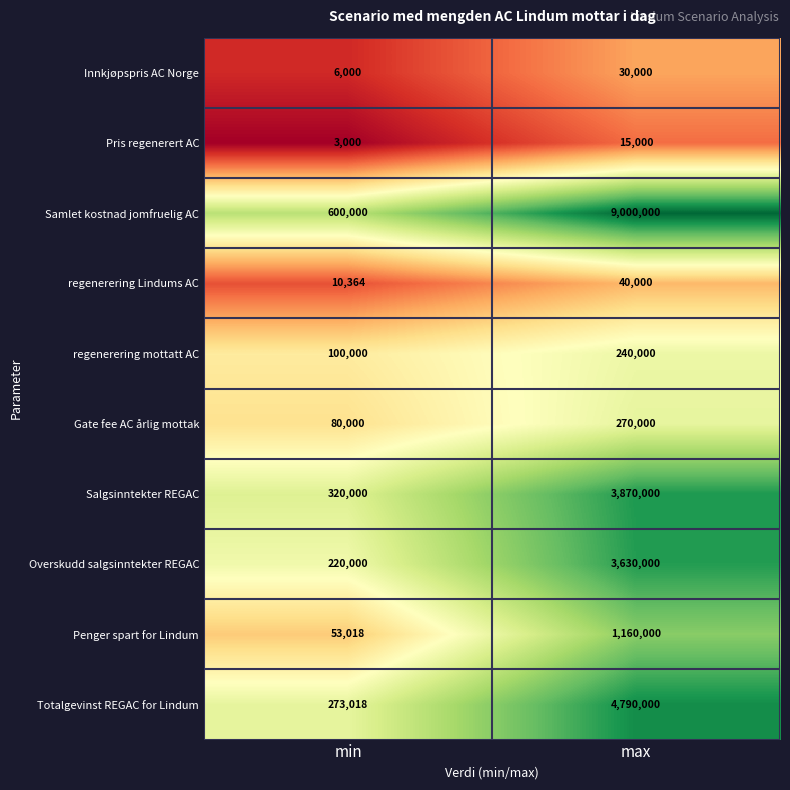

Which category has the highest value across all series?

max